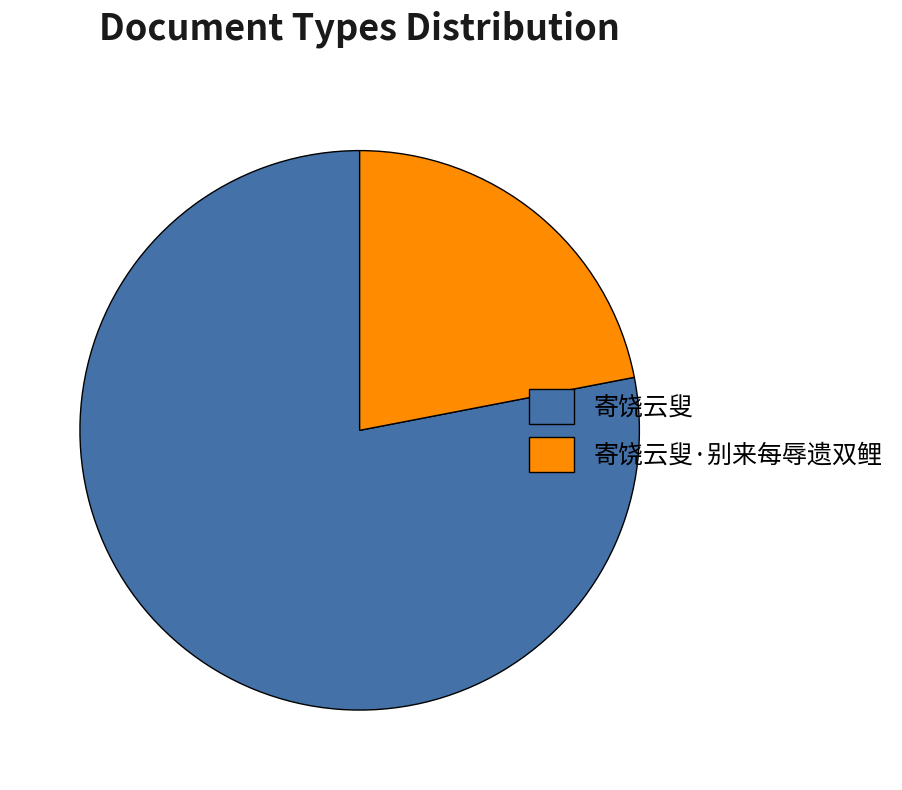

Between 寄饶云叟·别来每辱遗双鲤 and 寄饶云叟, which is larger?

寄饶云叟